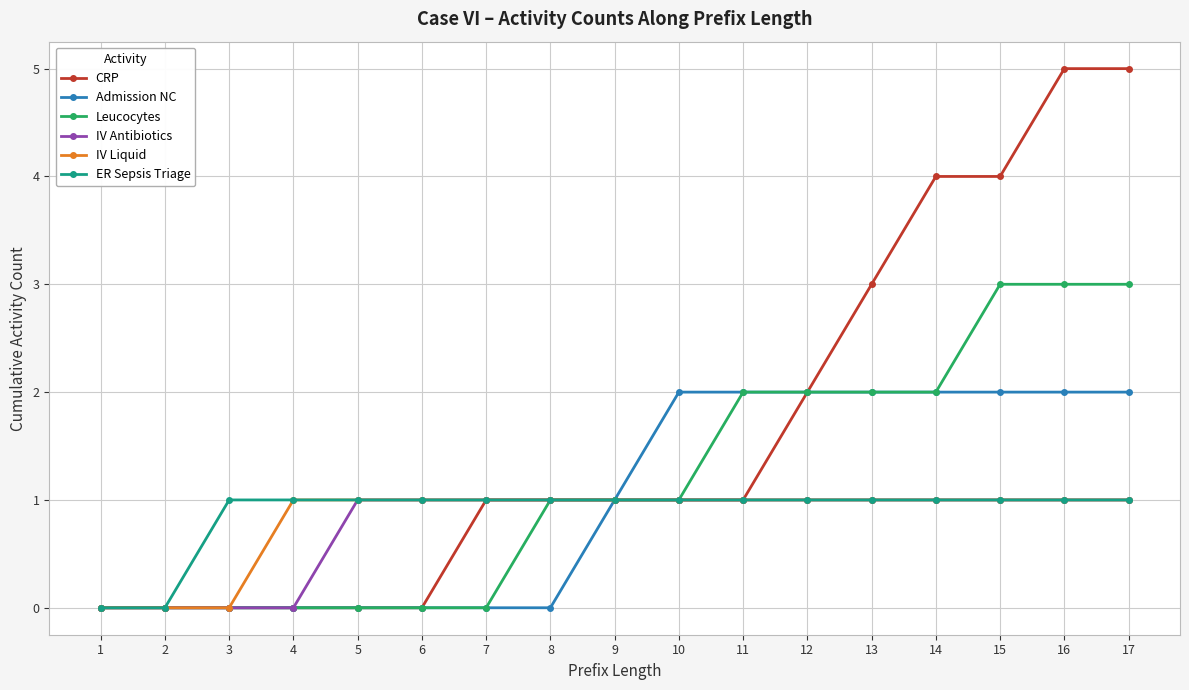

Reading left to right, transcribe all the data shown in this chart.

CRP: 0	0	0	0	0	0	1	1	1	1	1	2	3	4	4	5	5
Admission NC: 0	0	0	0	0	0	0	0	1	2	2	2	2	2	2	2	2
Leucocytes: 0	0	0	0	0	0	0	1	1	1	2	2	2	2	3	3	3
IV Antibiotics: 0	0	0	0	1	1	1	1	1	1	1	1	1	1	1	1	1
IV Liquid: 0	0	0	1	1	1	1	1	1	1	1	1	1	1	1	1	1
ER Sepsis Triage: 0	0	1	1	1	1	1	1	1	1	1	1	1	1	1	1	1